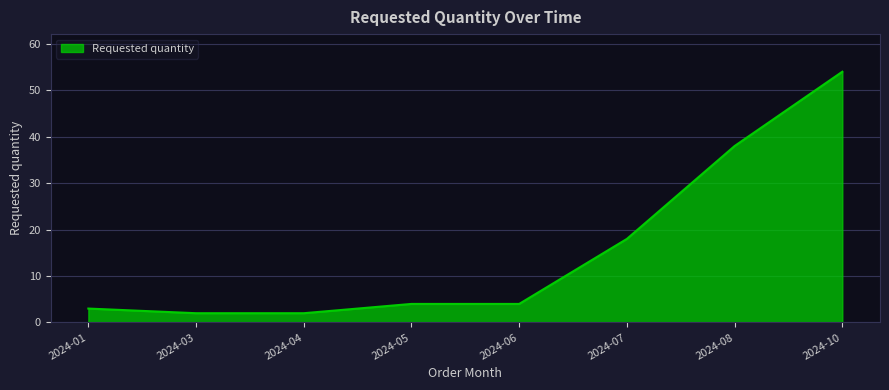

The value at 2024-05 is 4. True or false?

True